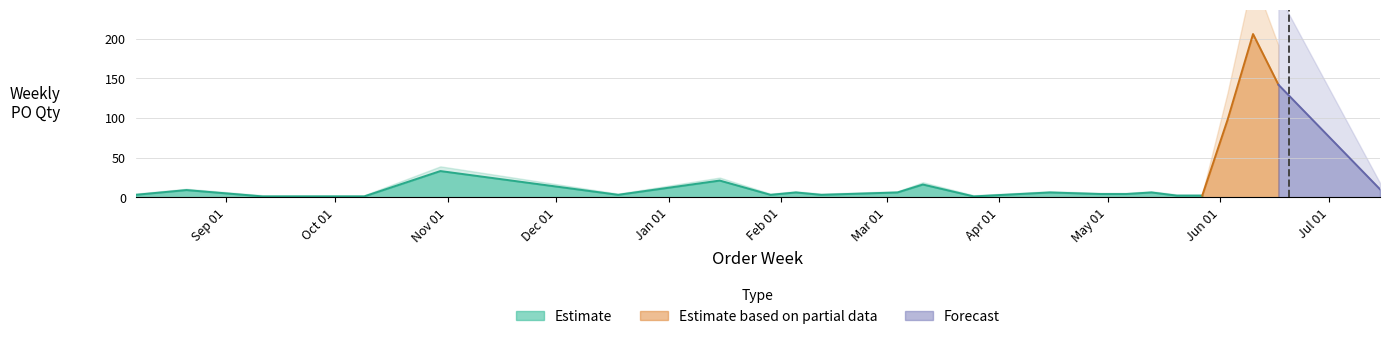

What is the value of the 6th point from the left?

3